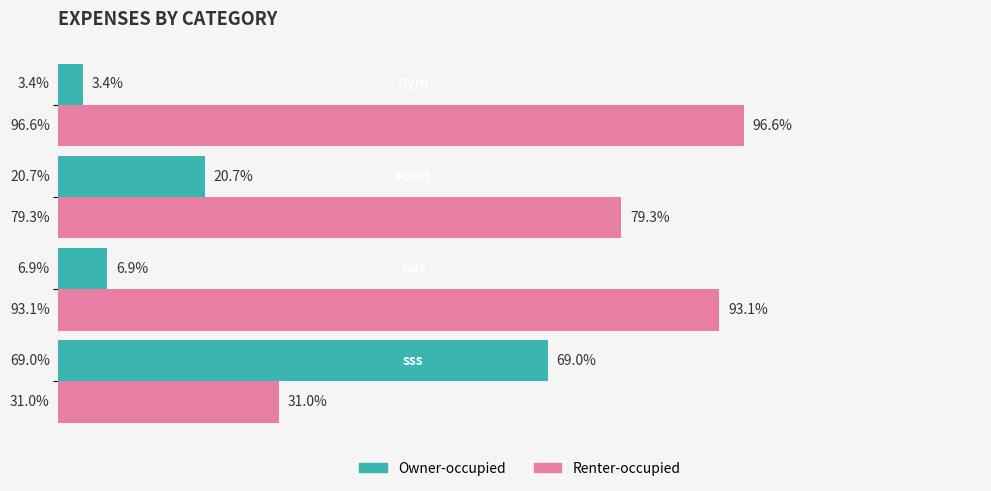

What are all the series names shown in the legend?

Owner-occupied, Renter-occupied